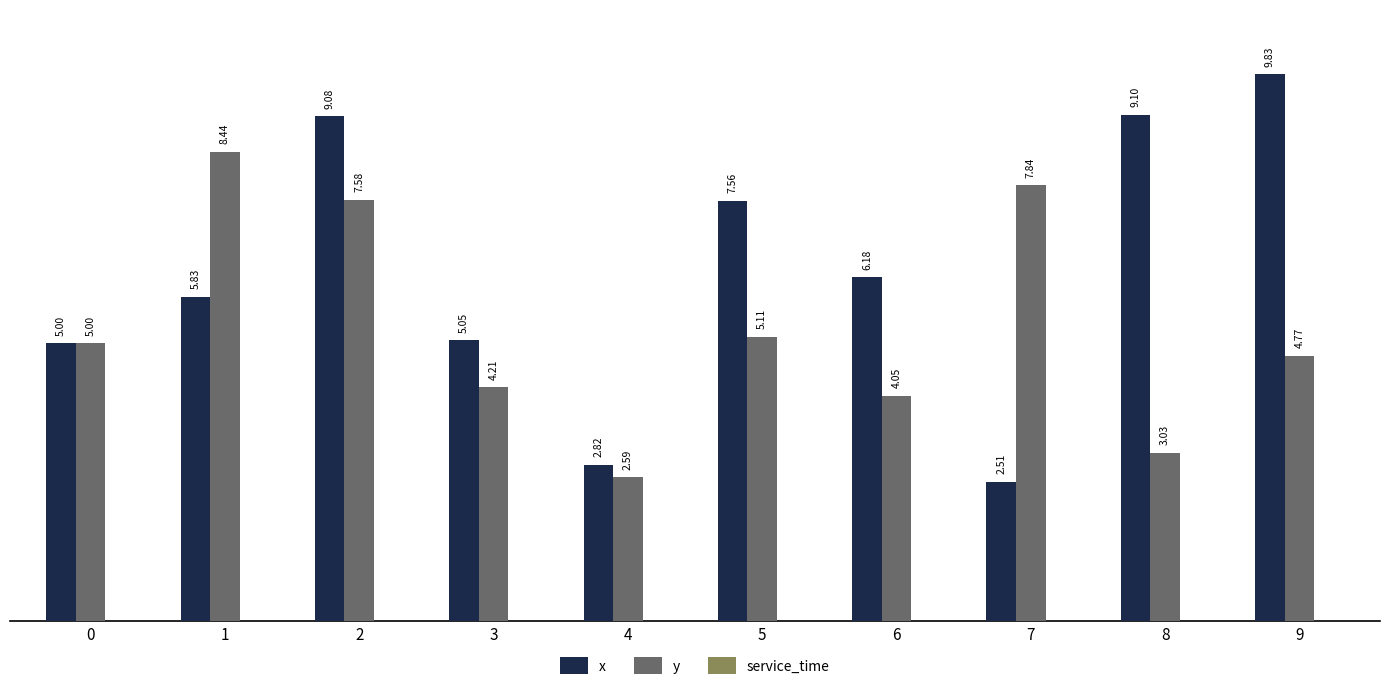

What is the difference between the highest and lowest values at 3?

0.8